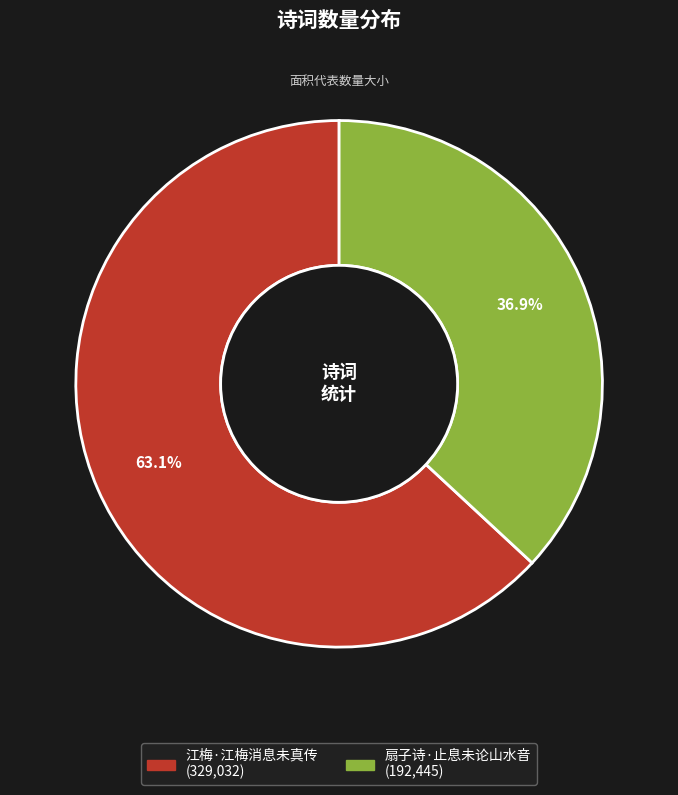

To the nearest percent, what percentage of the pie is 扇子诗·止息未论山水音?

37%